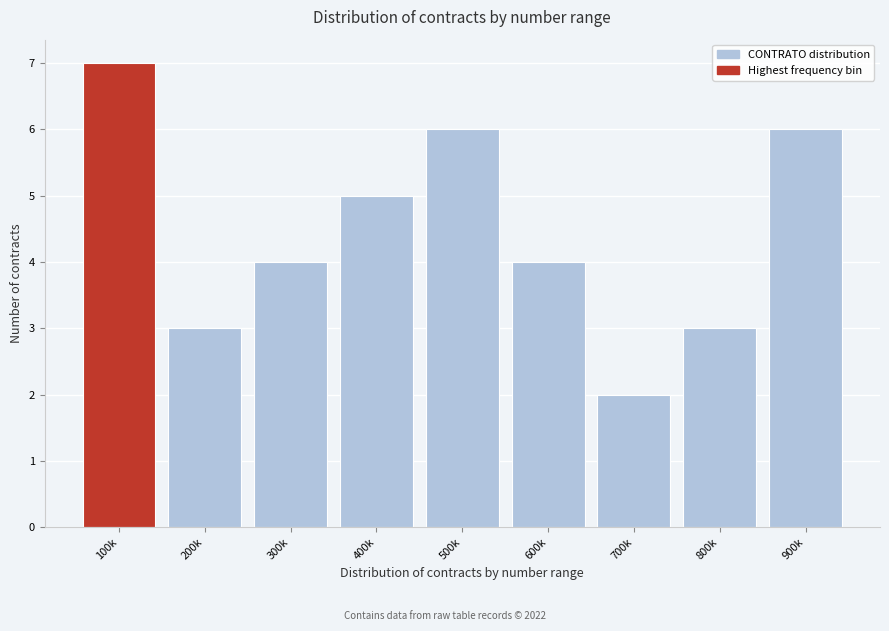

Reading right to left, list all the values displayed in this chart.

6	3	2	4	6	5	4	3	7